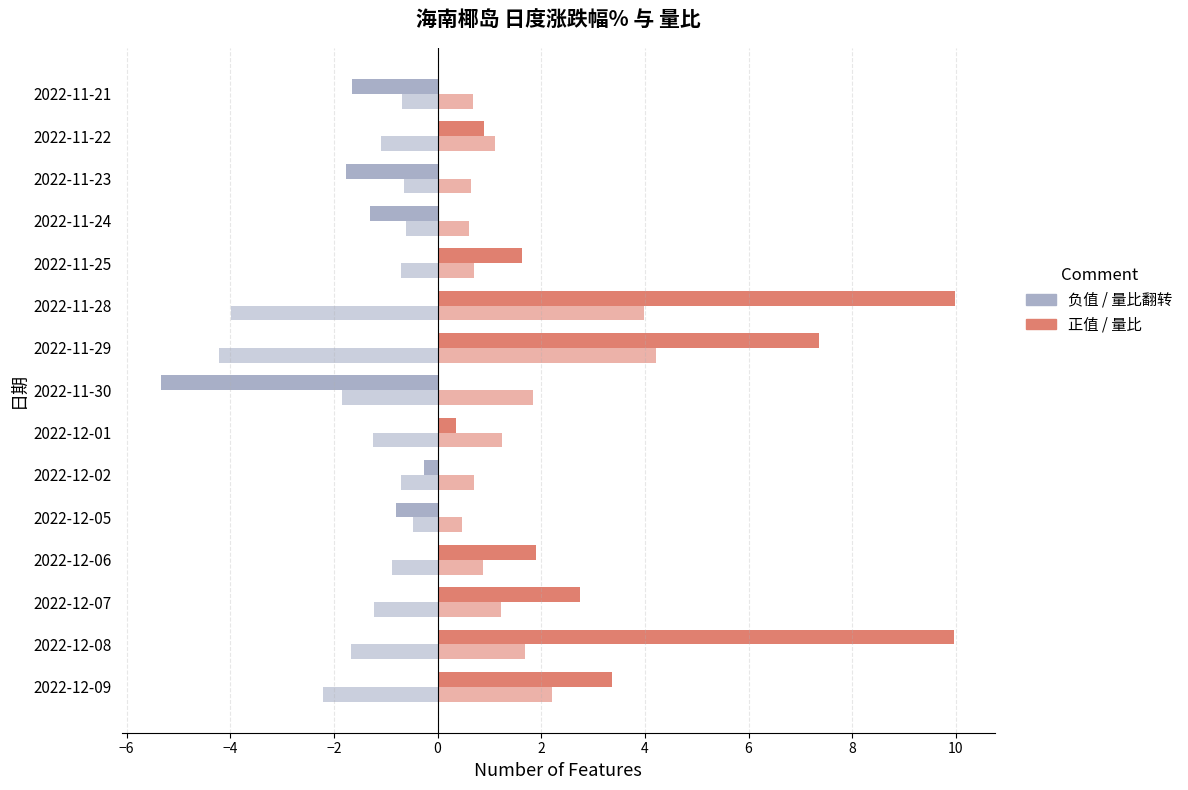

How many series are shown in this chart?

4